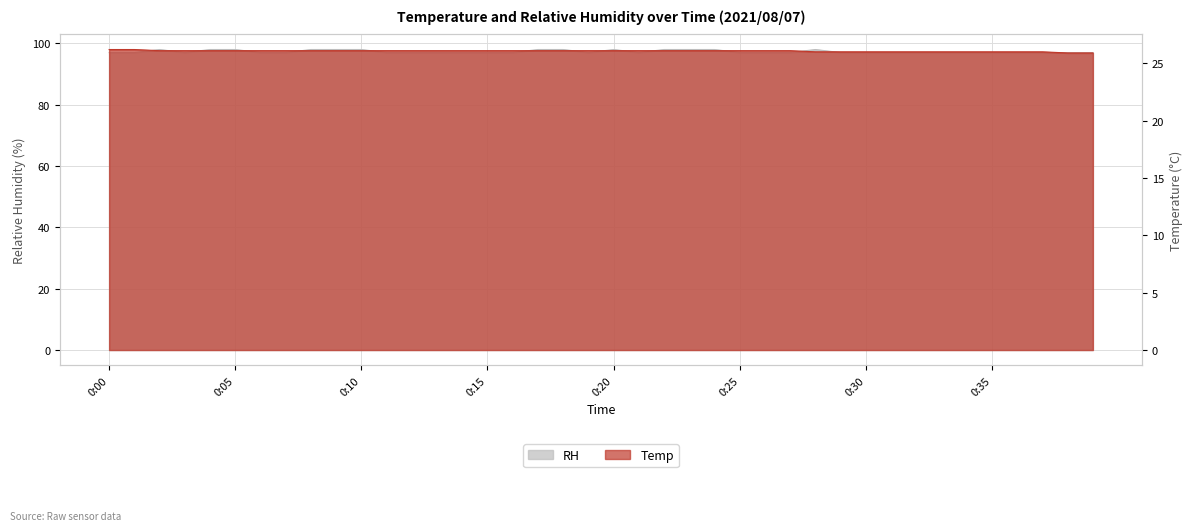

What is the difference between the maximum and minimum values in the RH series?

1.0